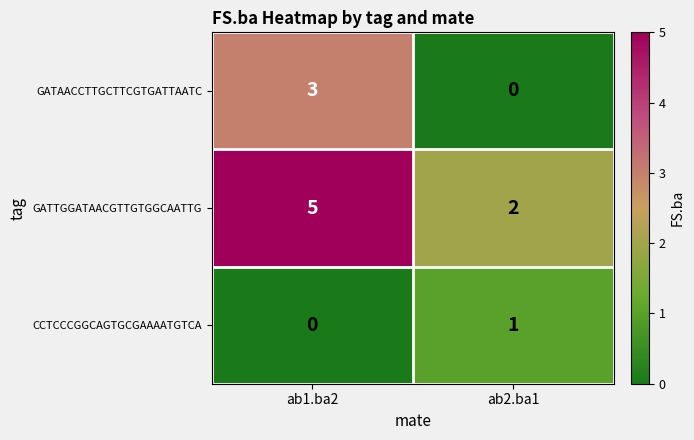

At which category is the sum across all series the highest?

ab1.ba2